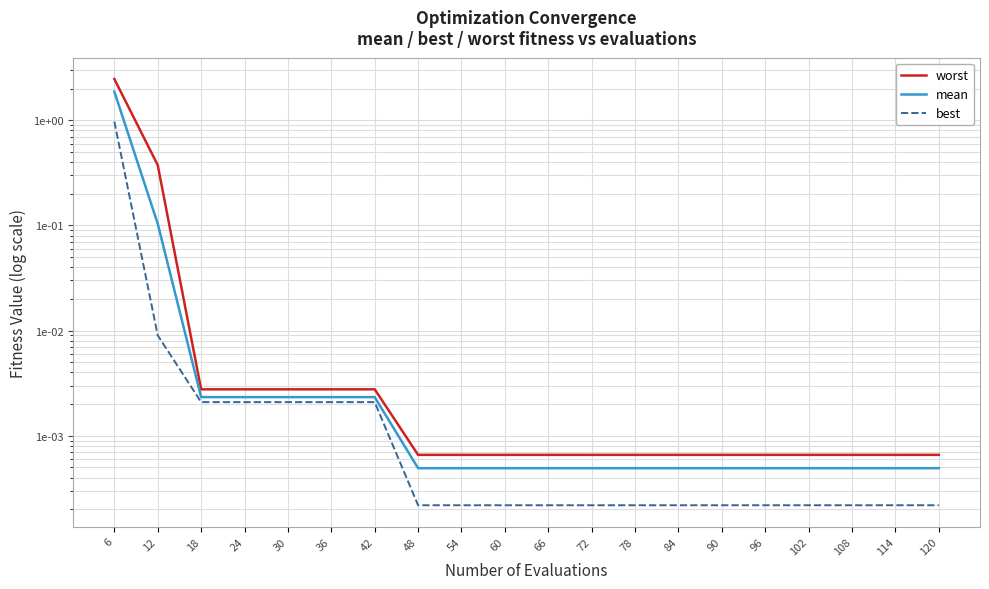

Which series changed the most between 12 and 66?

worst